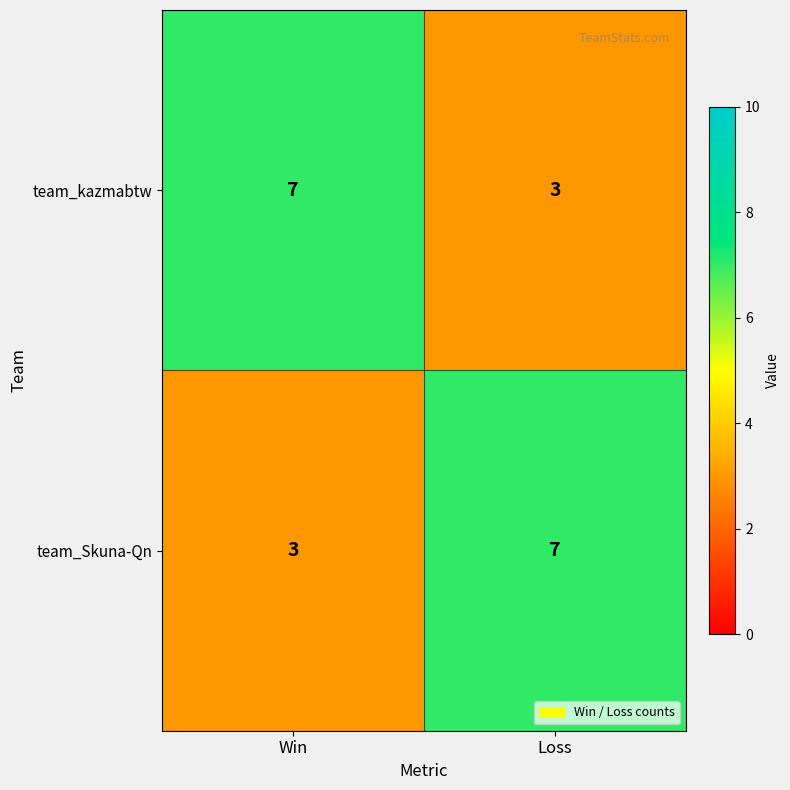

What is the difference between the maximum and minimum values in the team_kazmabtw series?

4